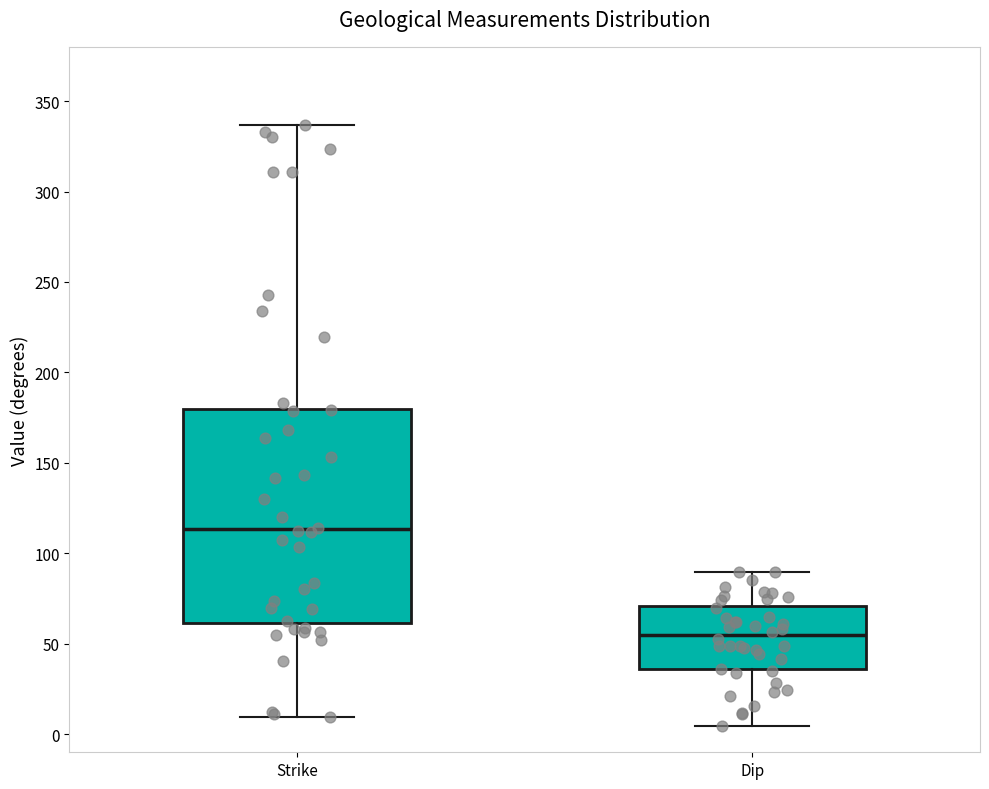

Reading left to right, read every box against the y-axis: the position of its median line, the range the box covers, and the ends of its whiskers. The values are not printed on the chart, so give them approximately, as read against the axis.

Strike: median 115, box 60 to 180, whiskers 10 to 335
Dip: median 55, box 35 to 70, whiskers 5 to 90